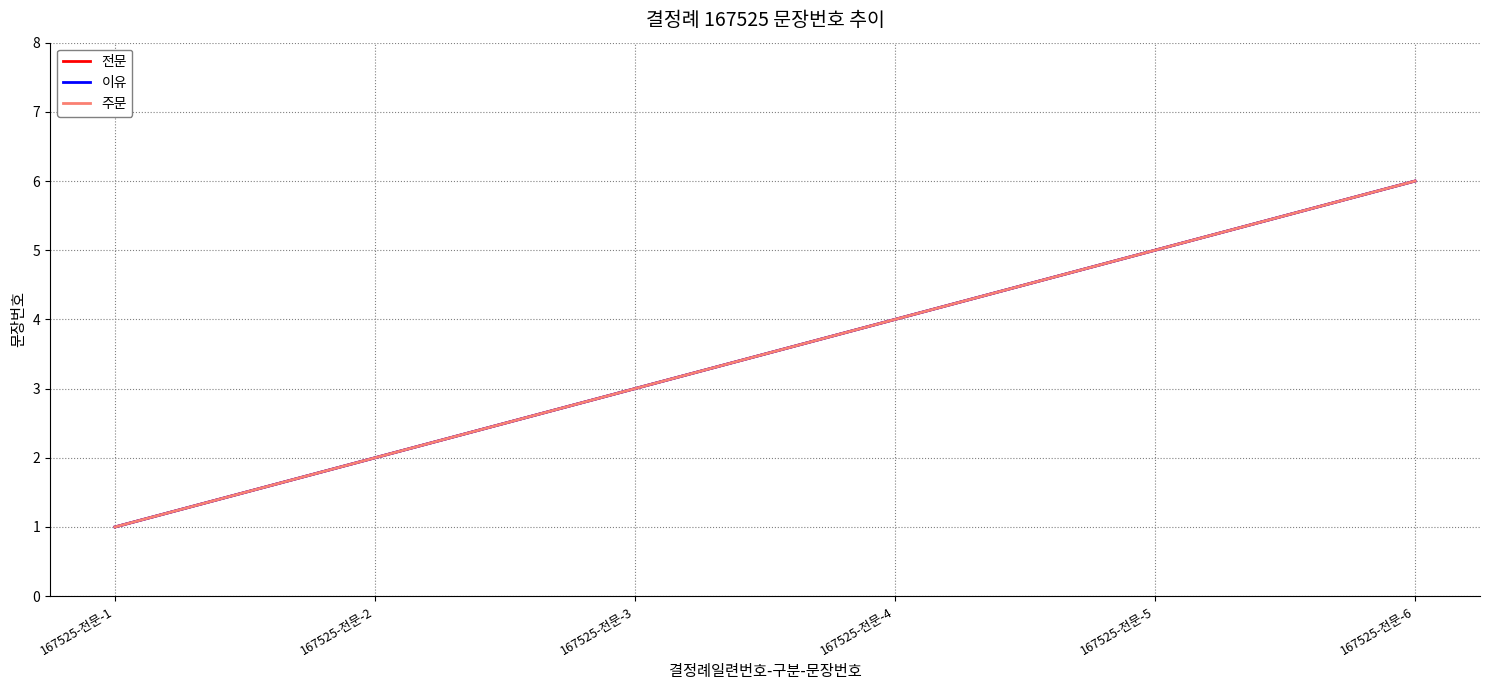

What is the value of the 전문 point at the 6th from the left?

6